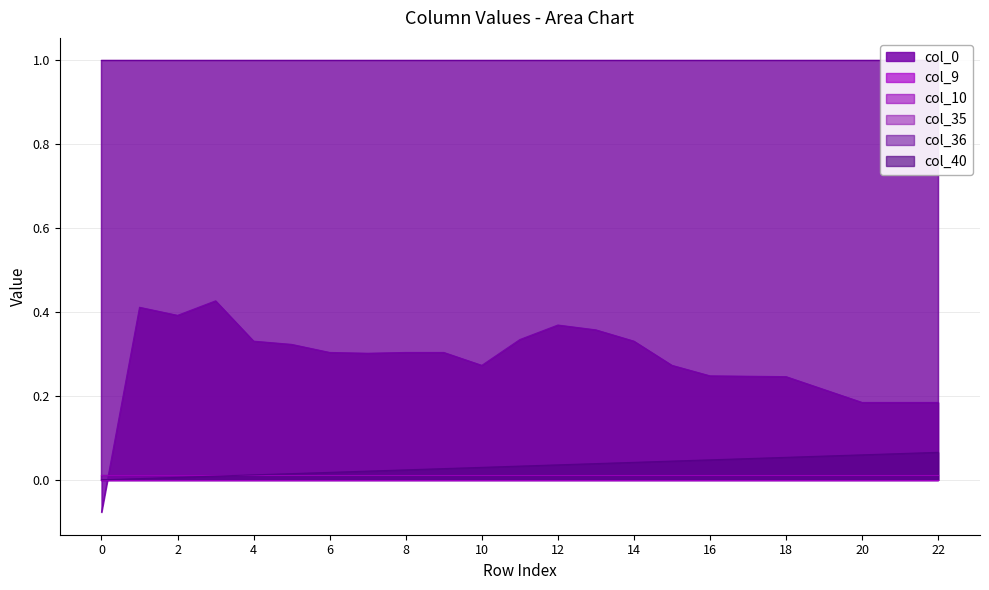

True or false: col_40 and col_9 intersect in this chart.

False